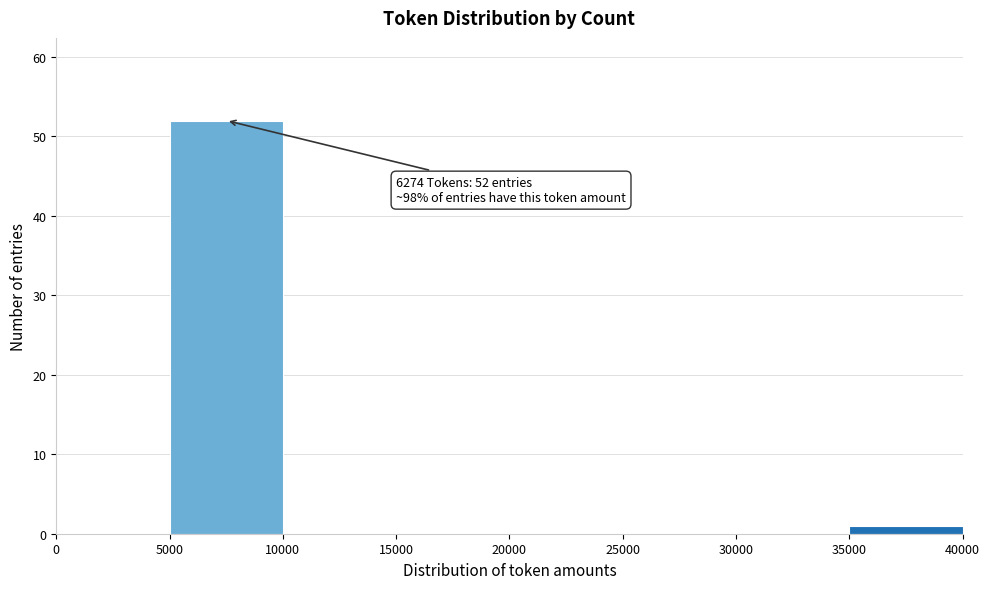

Which range on the x-axis has the tallest bar?

5000 to 10000